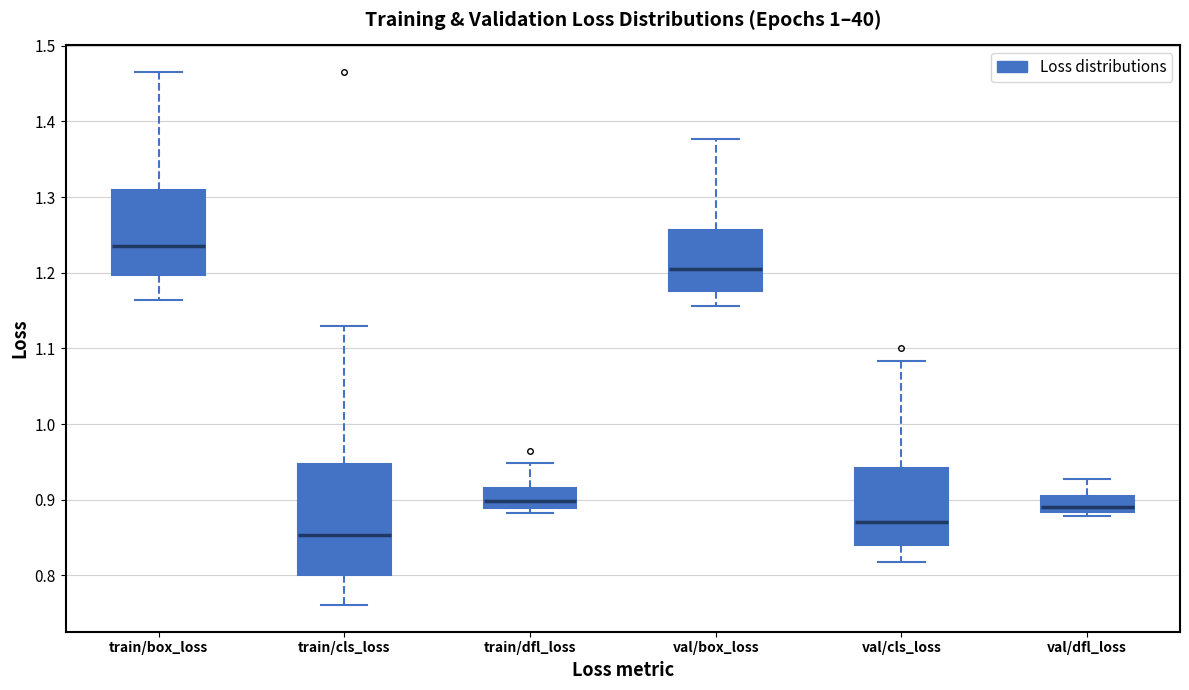

Which box has the highest median line?

train/box_loss